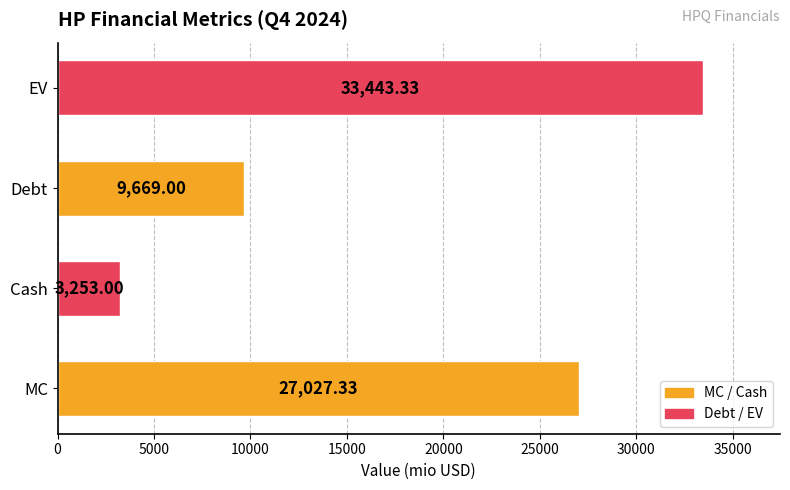

What is the change in value from MC to EV?

+6416.0